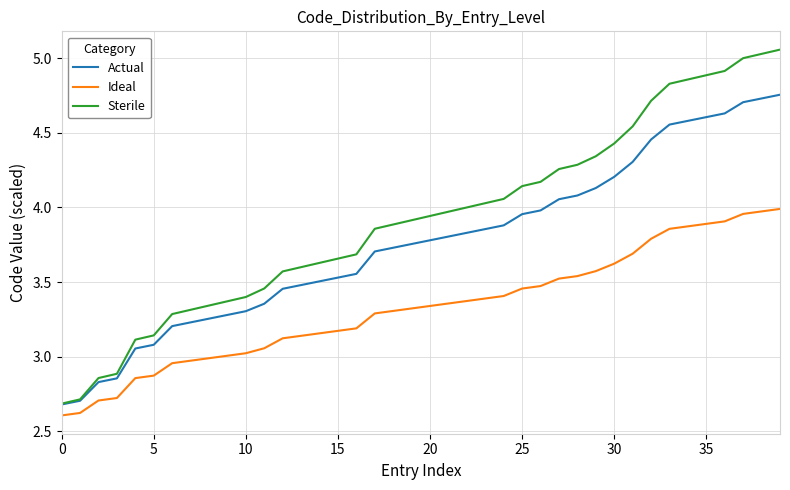

True or false: Ideal and Sterile cross at least once.

False